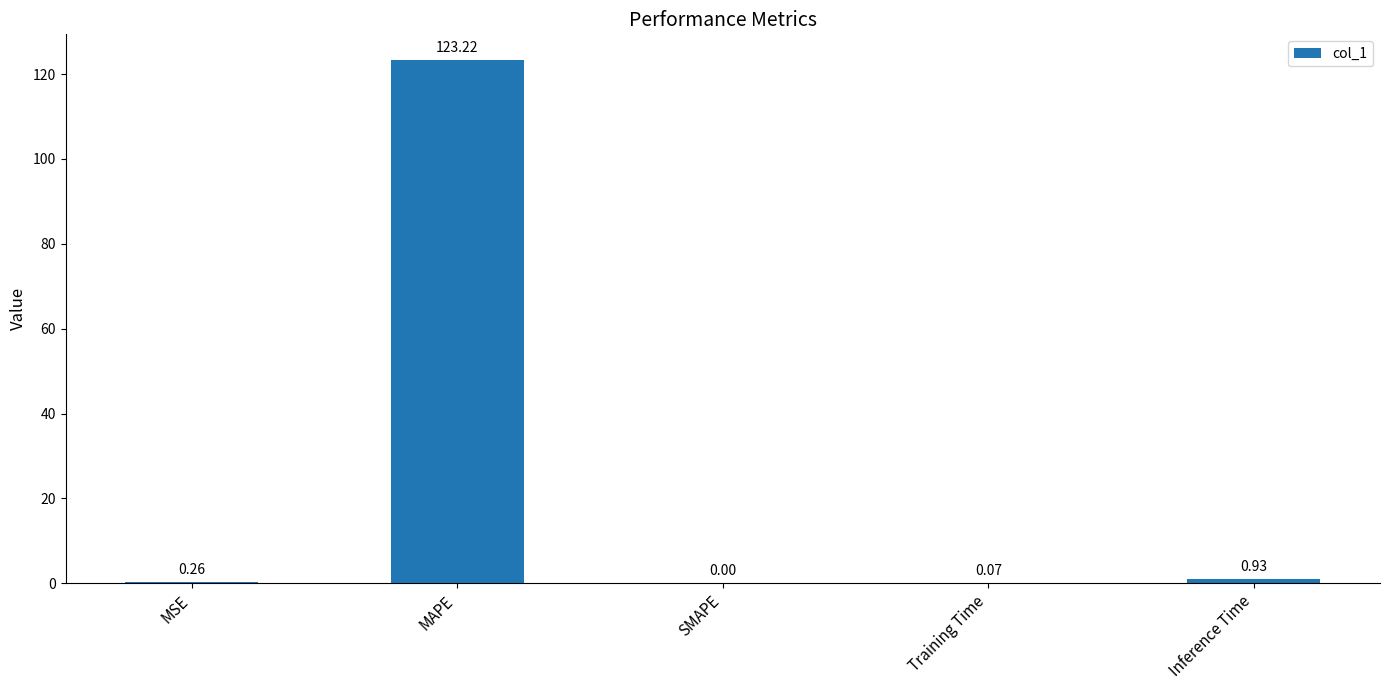

Which has a higher value, MSE or MAPE?

MAPE